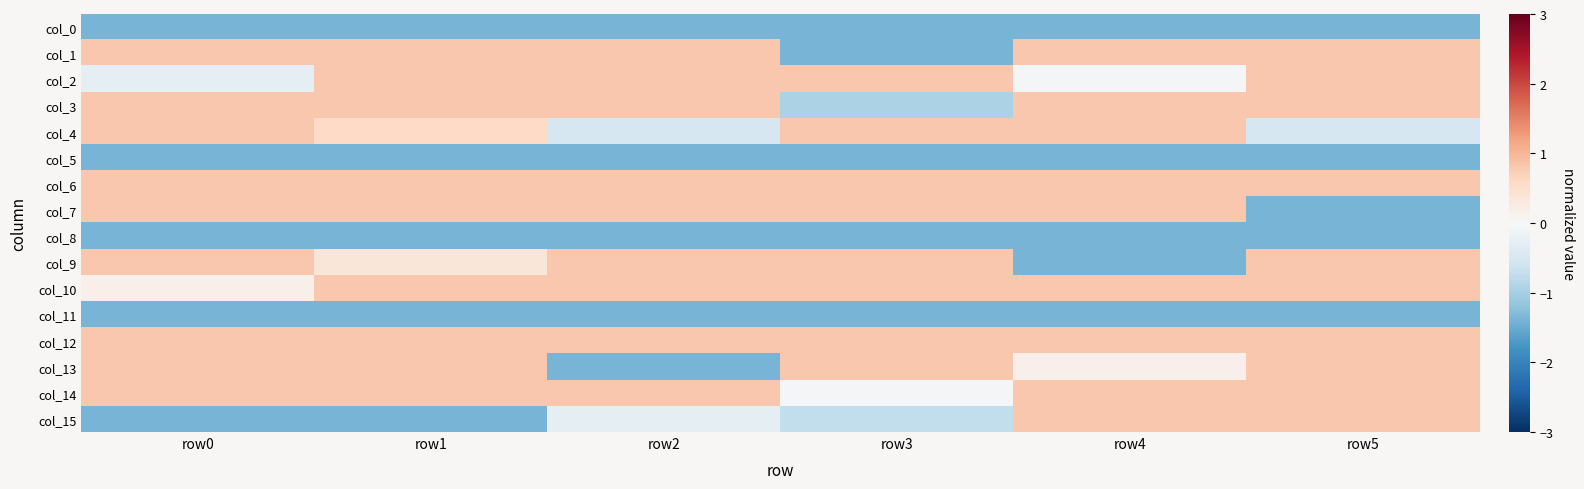

Reading right to left, extract all data points from this chart.

col_0: row5=-1.4	row4=-1.4	row3=-1.4	row2=-1.4	row1=-1.4	row0=-1.4
col_1: row5=0.8	row4=0.8	row3=-1.4	row2=0.8	row1=0.8	row0=0.8
col_2: row5=0.8	row4=-0.1	row3=0.8	row2=0.8	row1=0.8	row0=-0.3
col_3: row5=0.8	row4=0.8	row3=-0.9	row2=0.8	row1=0.8	row0=0.8
col_4: row5=-0.5	row4=0.8	row3=0.8	row2=-0.5	row1=0.6	row0=0.8
col_5: row5=-1.4	row4=-1.4	row3=-1.4	row2=-1.4	row1=-1.4	row0=-1.4
col_6: row5=0.8	row4=0.8	row3=0.8	row2=0.8	row1=0.8	row0=0.8
col_7: row5=-1.4	row4=0.8	row3=0.8	row2=0.8	row1=0.8	row0=0.8
col_8: row5=-1.4	row4=-1.4	row3=-1.4	row2=-1.4	row1=-1.4	row0=-1.4
col_9: row5=0.8	row4=-1.4	row3=0.8	row2=0.8	row1=0.4	row0=0.8
col_10: row5=0.8	row4=0.8	row3=0.8	row2=0.8	row1=0.8	row0=0.2
col_11: row5=-1.4	row4=-1.4	row3=-1.4	row2=-1.4	row1=-1.4	row0=-1.4
col_12: row5=0.8	row4=0.8	row3=0.8	row2=0.8	row1=0.8	row0=0.8
col_13: row5=0.8	row4=0.2	row3=0.8	row2=-1.4	row1=0.8	row0=0.8
col_14: row5=0.8	row4=0.8	row3=-0.1	row2=0.8	row1=0.8	row0=0.8
col_15: row5=0.8	row4=0.8	row3=-0.7	row2=-0.3	row1=-1.4	row0=-1.4